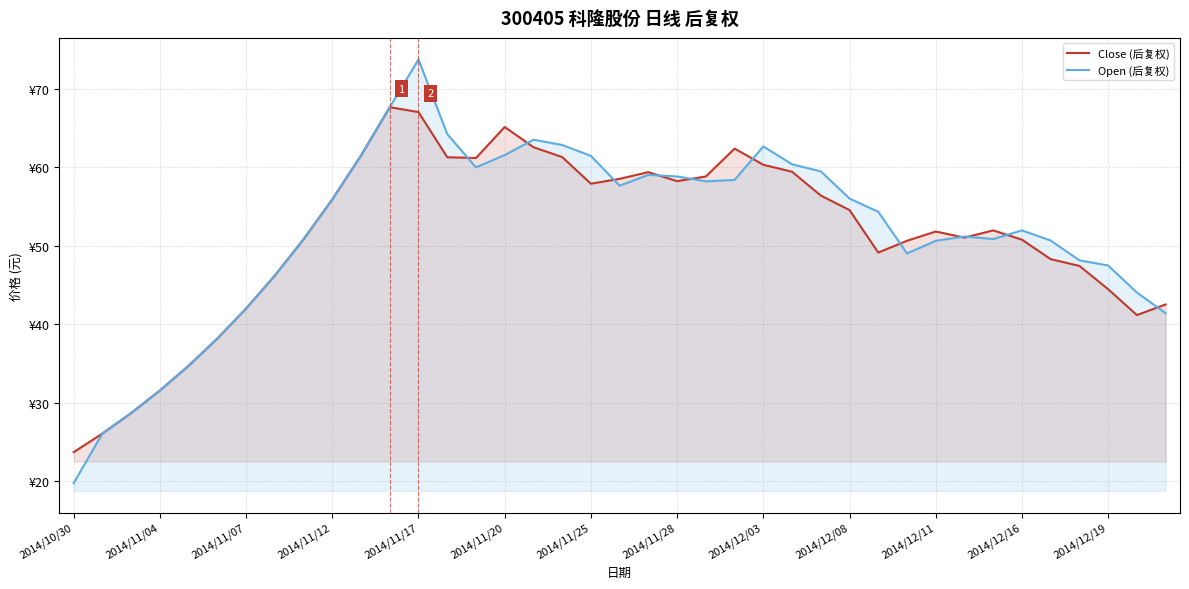

Which series has the largest total across all categories?

Open (后复权)